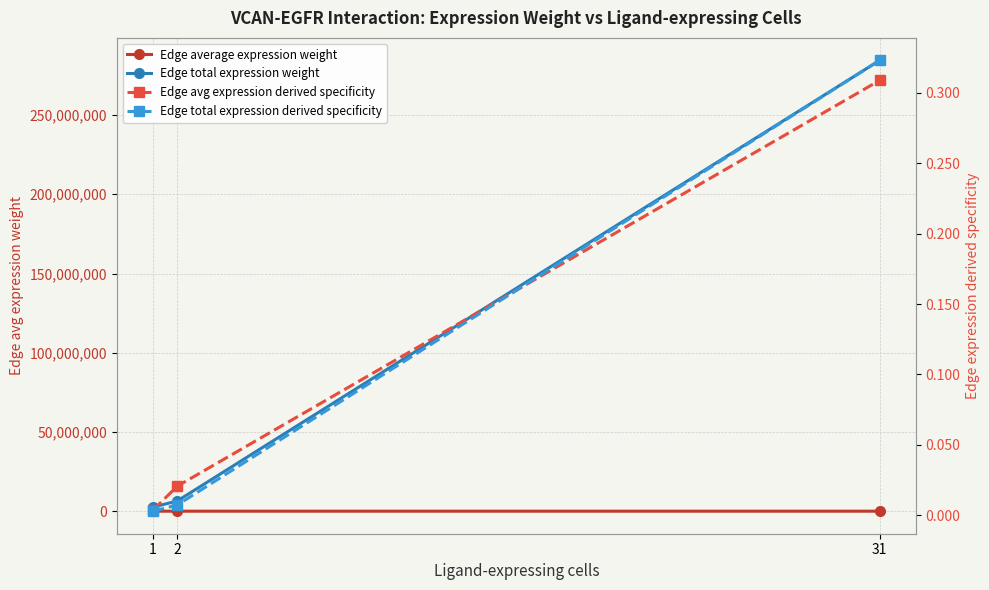

What is the approximate value of Edge avg expression derived specificity at 31?

0.3